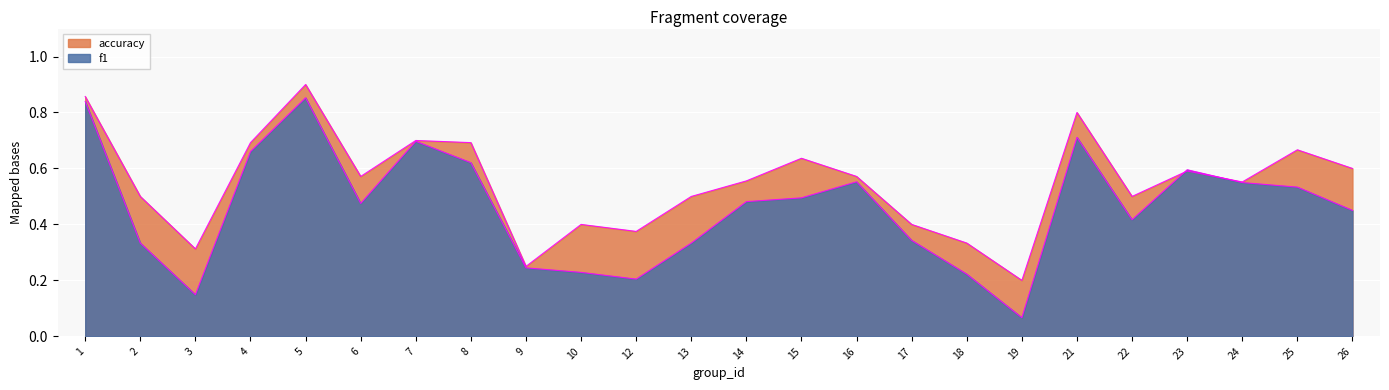

Where do f1 and accuracy first cross each other?

22 and 23